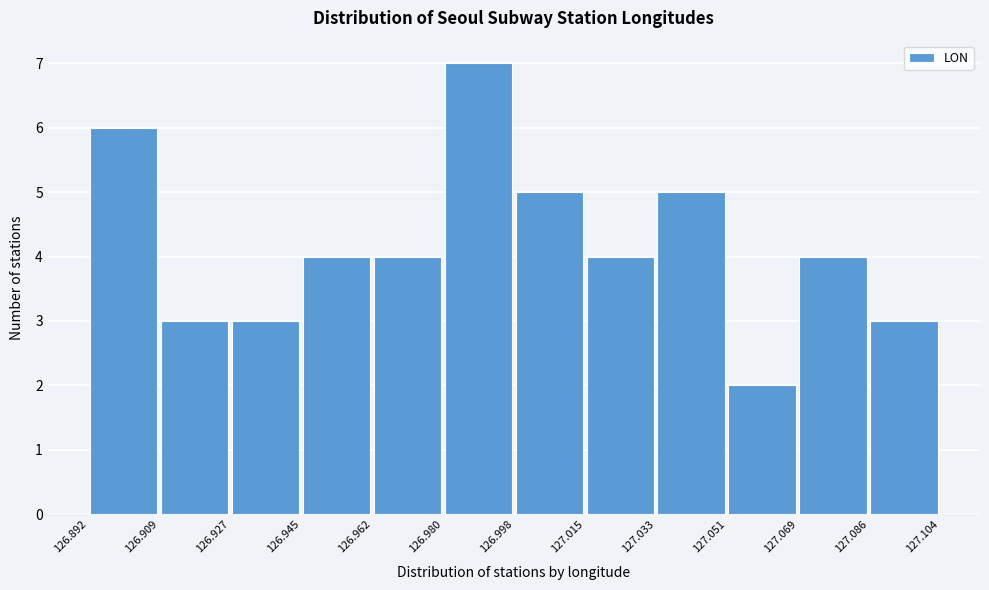

Reading left to right, list every bar in this chart as the range it spans on the x-axis followed by its height. The values are not printed on the chart, so give them approximately, as read against the axis.

126.892 to 126.909: 6
126.909 to 126.927: 3
126.927 to 126.945: 3
126.945 to 126.962: 4
126.962 to 126.980: 4
126.980 to 126.998: 7
126.998 to 127.015: 5
127.015 to 127.033: 4
127.033 to 127.051: 5
127.051 to 127.069: 2
127.069 to 127.086: 4
127.086 to 127.104: 3